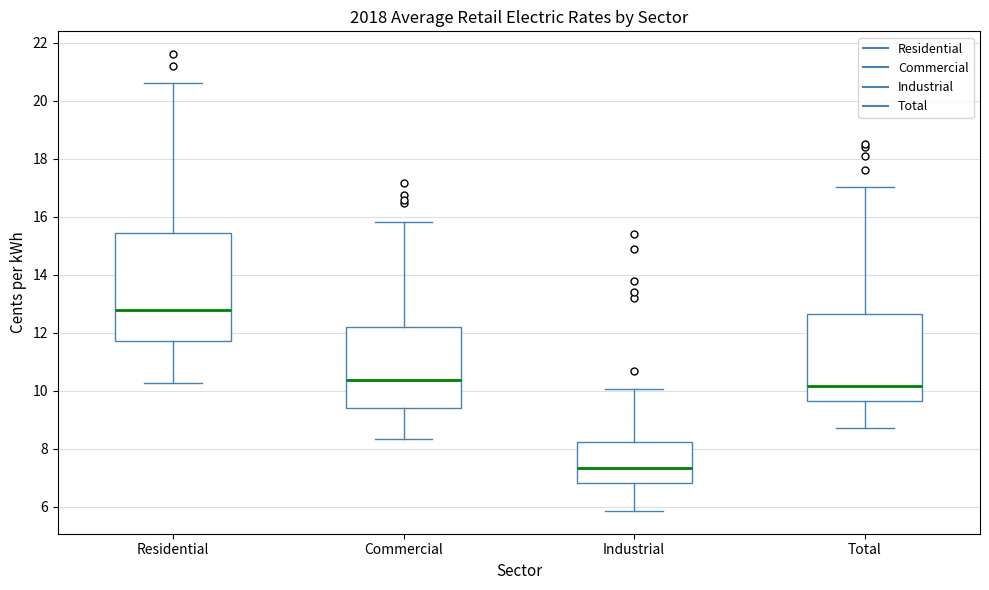

Which box's median line is the highest?

Residential